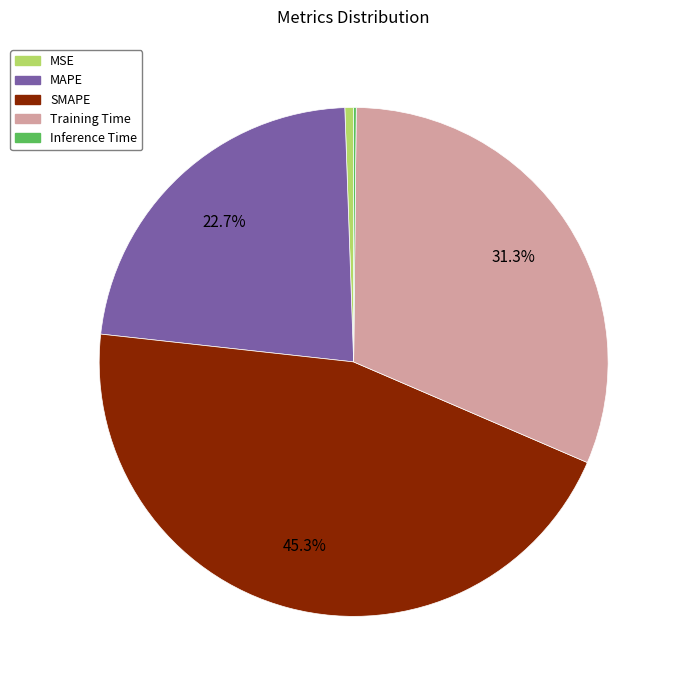

Between Training Time and SMAPE, which is larger?

SMAPE